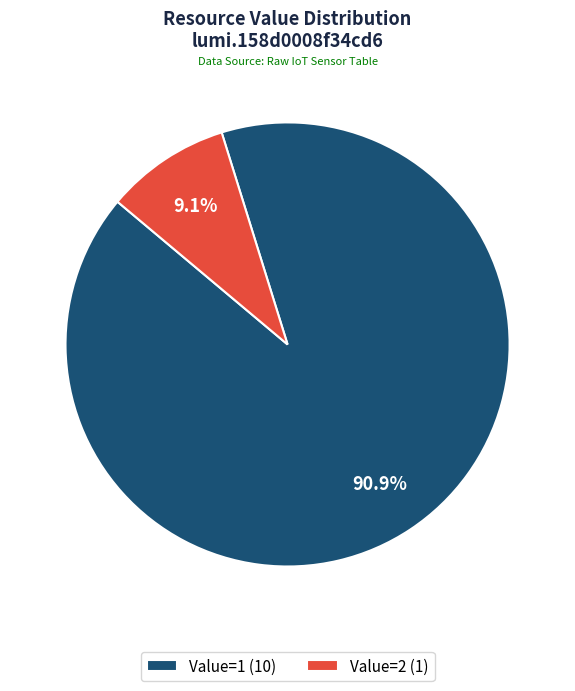

Count the number of slices in the pie.

2